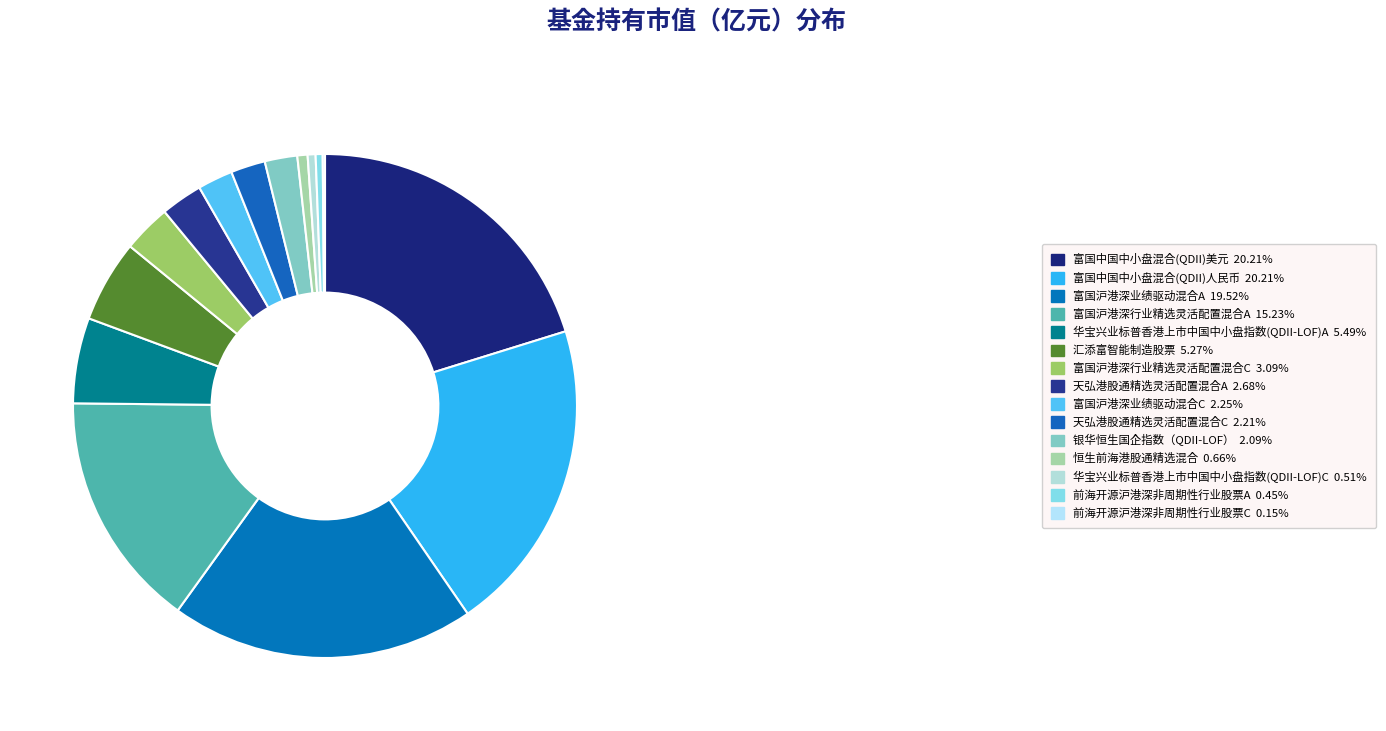

What percentage do 华宝兴业标普香港上市中国中小盘指数(QDII-LOF)A and 富国沪港深业绩驱动混合A together represent?

25.0%